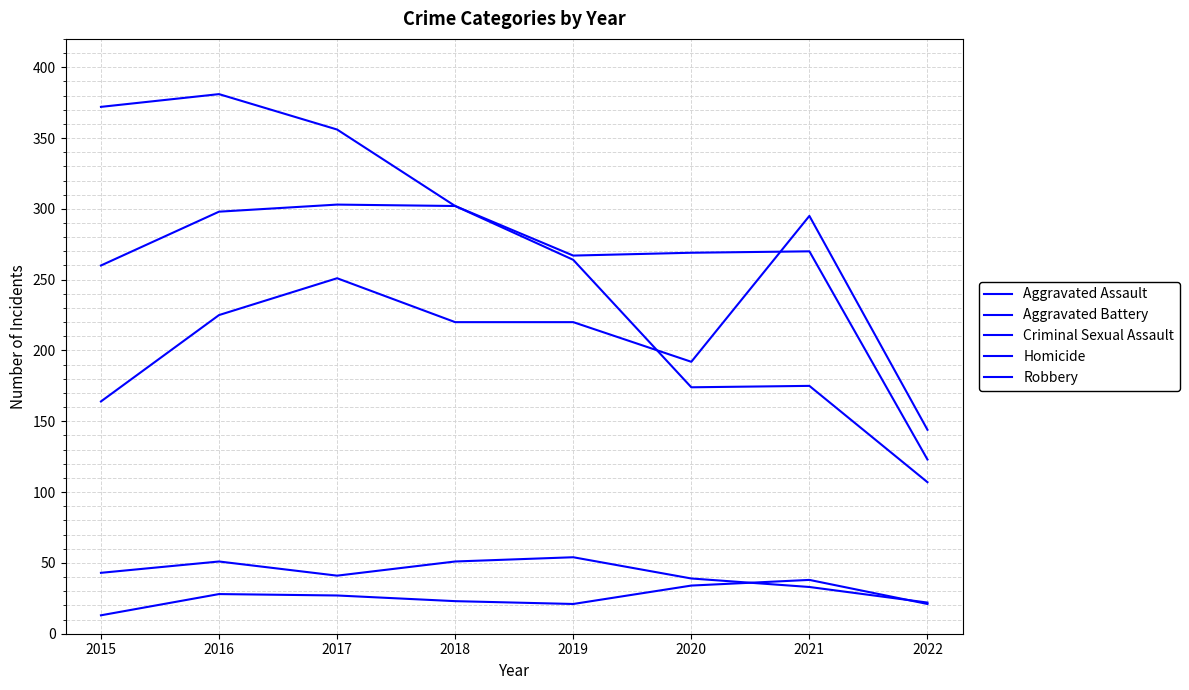

Where do Homicide and Criminal Sexual Assault first cross each other?

2020 and 2021